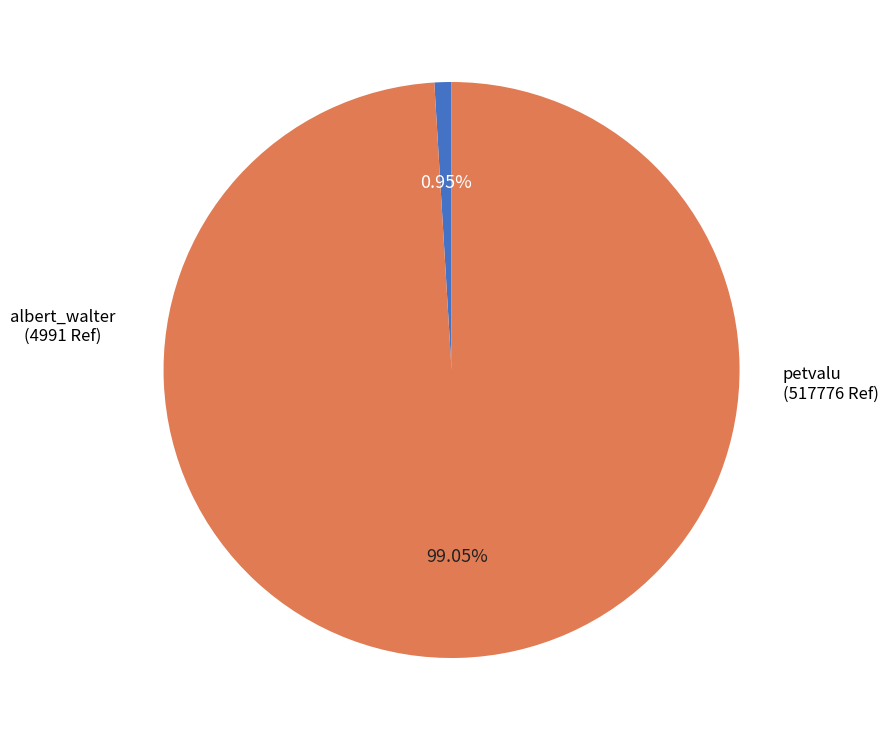

To the nearest percent, what portion does petvalu represent?

99%